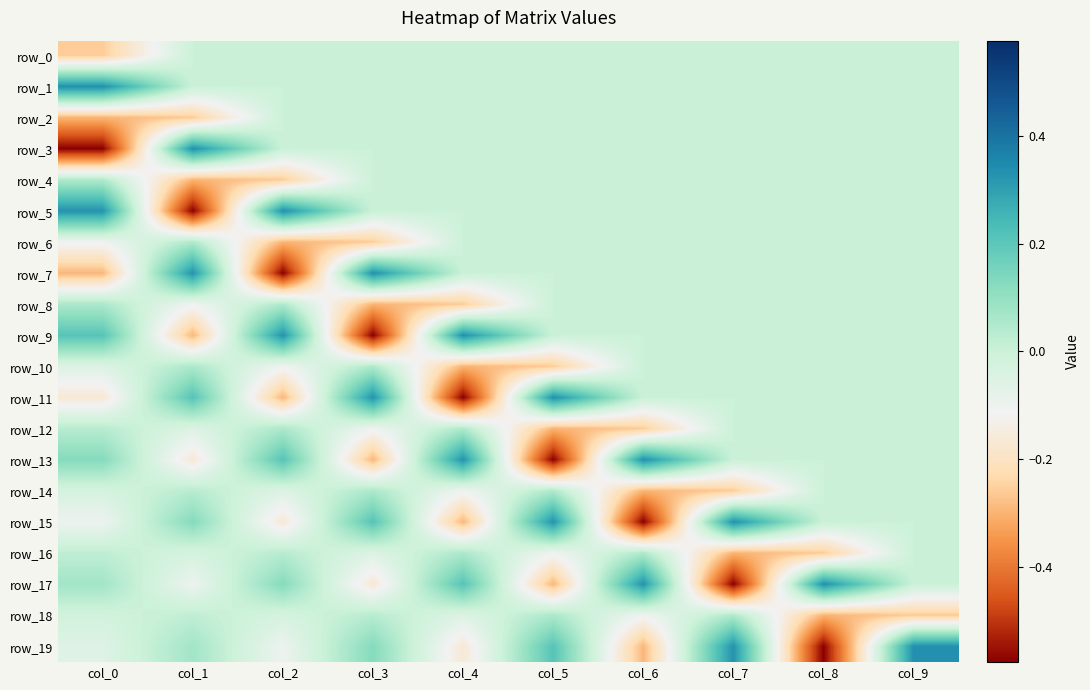

Which category has the highest value in the row_5 series?

col_2